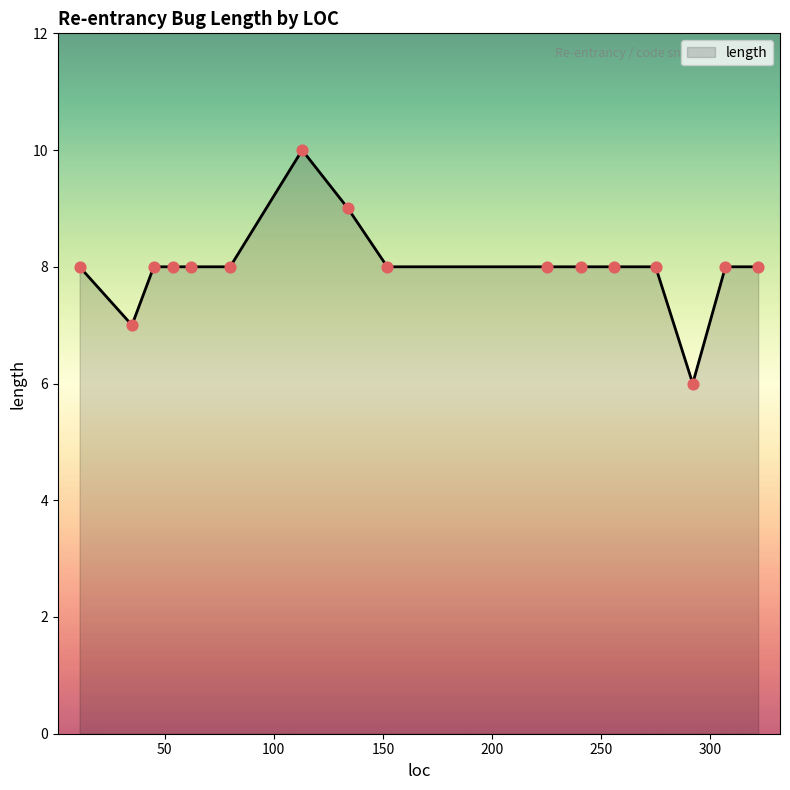

What is the greatest value displayed?

10